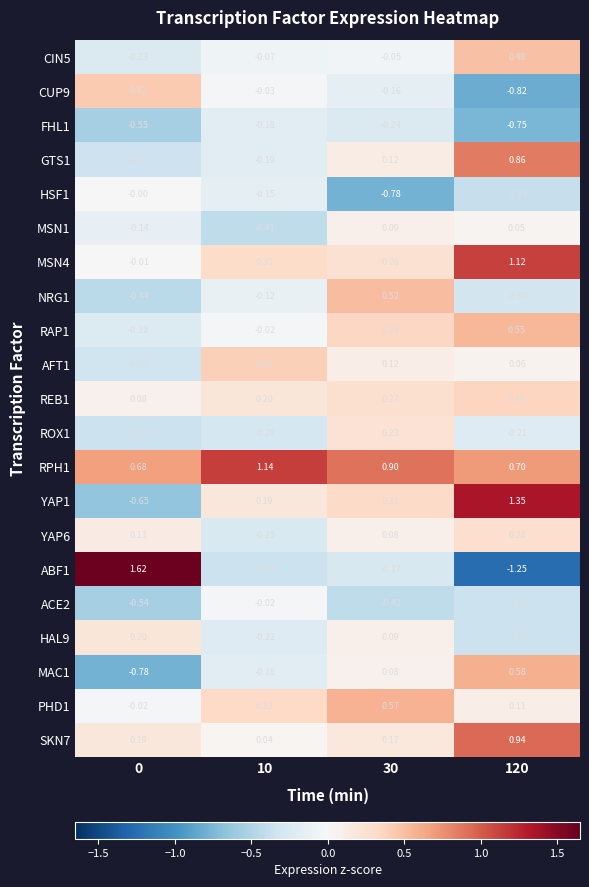

Is the value of YAP6 at 10 greater than the value of MSN1 at 10?

Yes